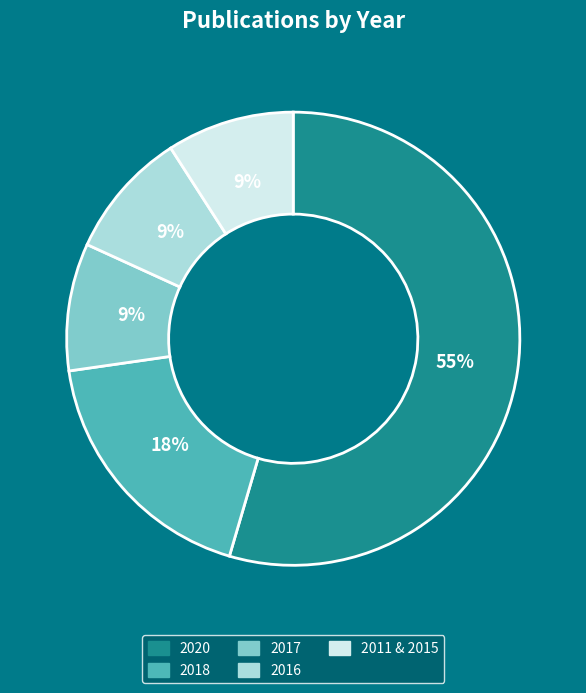

Between 2011 & 2015 and 2020, which is larger?

2020